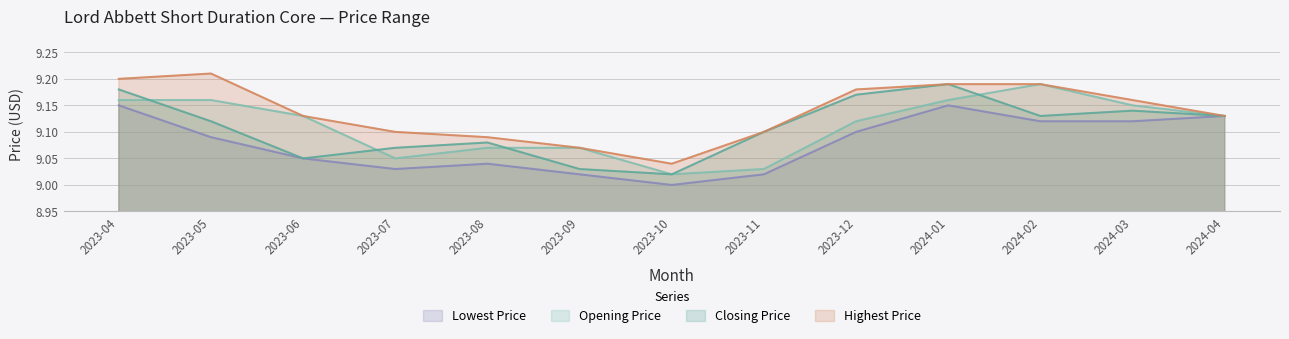

Reading right to left, list all the values displayed in this chart.

Closing Price: 9.1	9.1	9.1	9.2	9.2	9.1	9.0	9.0	9.1	9.1	9.1	9.1	9.2
Highest Price: 9.1	9.2	9.2	9.2	9.2	9.1	9.0	9.1	9.1	9.1	9.1	9.2	9.2
Lowest Price: 9.1	9.1	9.1	9.1	9.1	9.0	9.0	9.0	9.0	9.0	9.1	9.1	9.1
Opening Price: 9.1	9.1	9.2	9.2	9.1	9.0	9.0	9.1	9.1	9.1	9.1	9.2	9.2